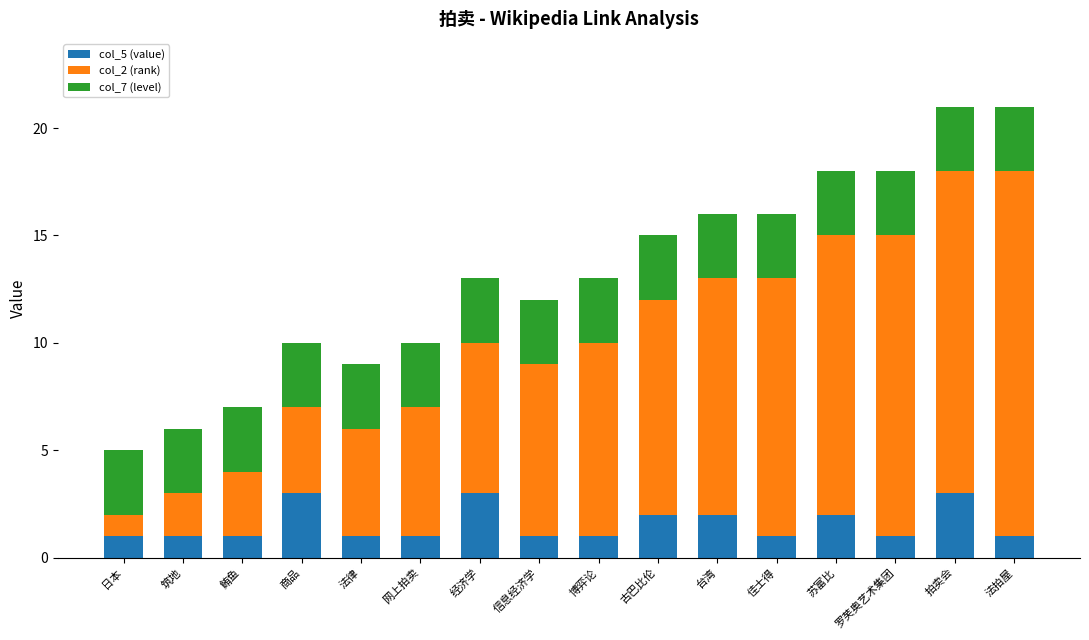

What is the total value across all series at 日本?

5